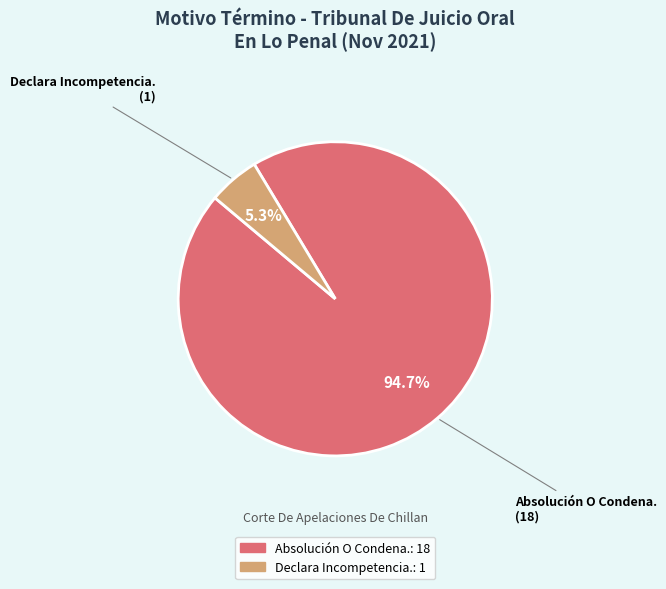

Is there a majority slice in this chart?

Yes